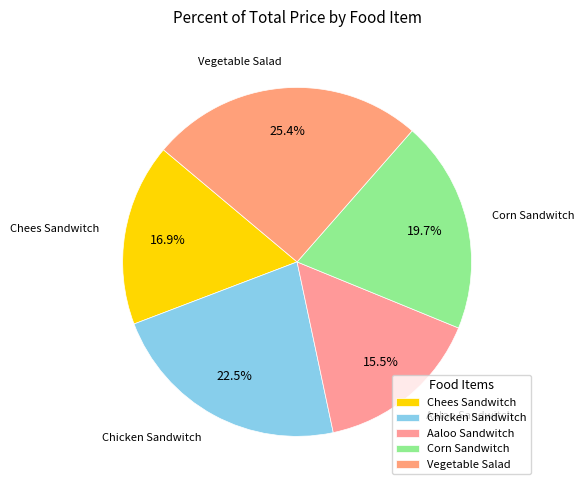

Count the number of slices in the pie.

5